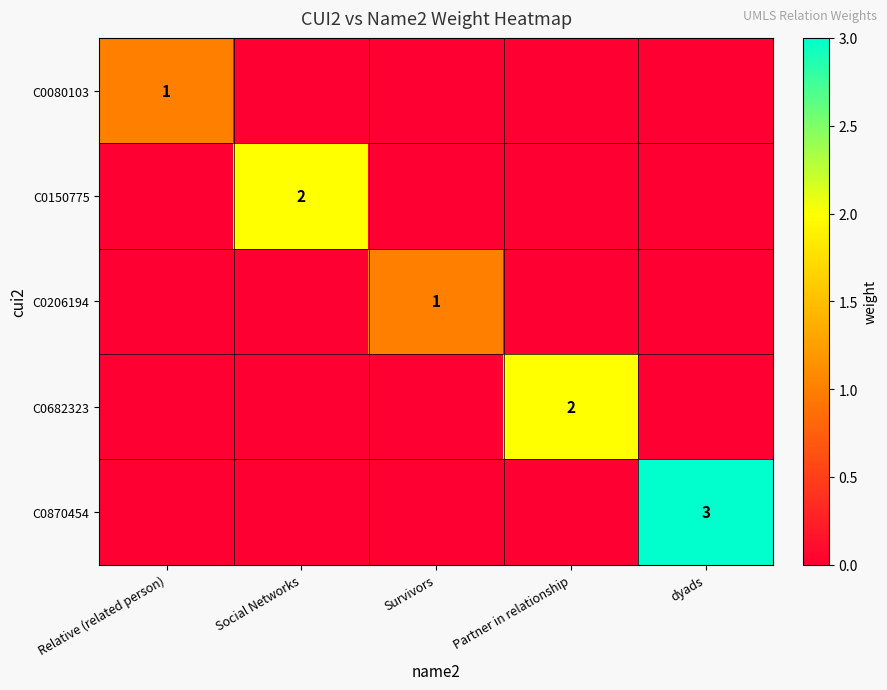

Is it true that C0150775 equals 2 at Social Networks?

True